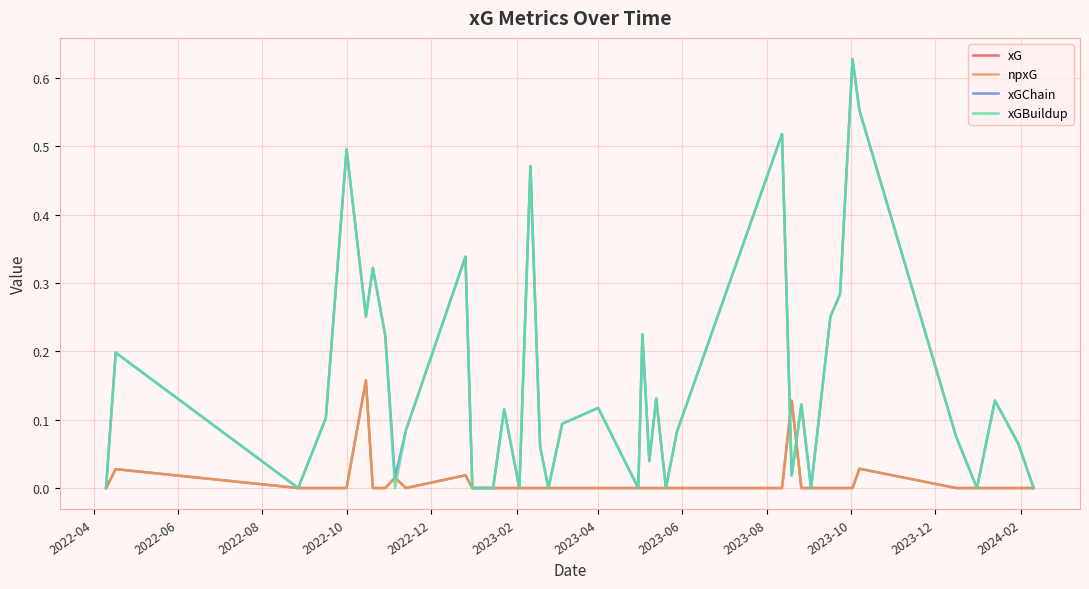

What is the maximum value for xG?

0.2